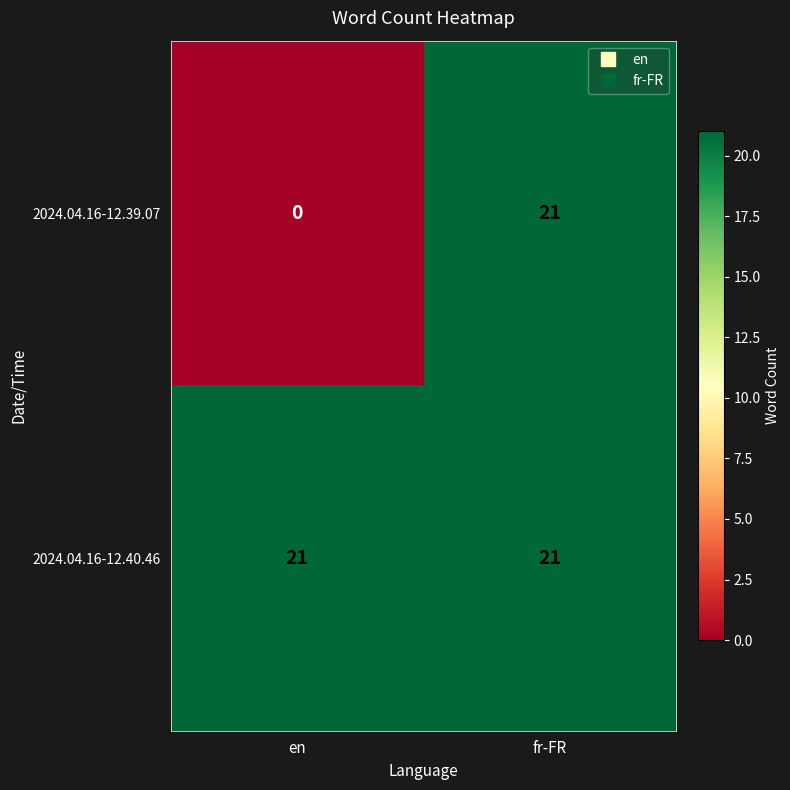

Rank the categories by 2024.04.16-12.39.07 value from lowest to highest.

en, fr-FR